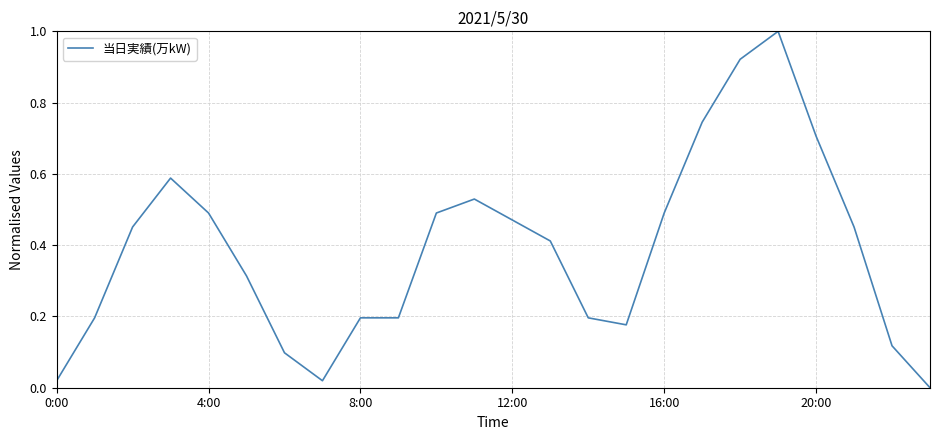

How many lines are shown in the chart?

1